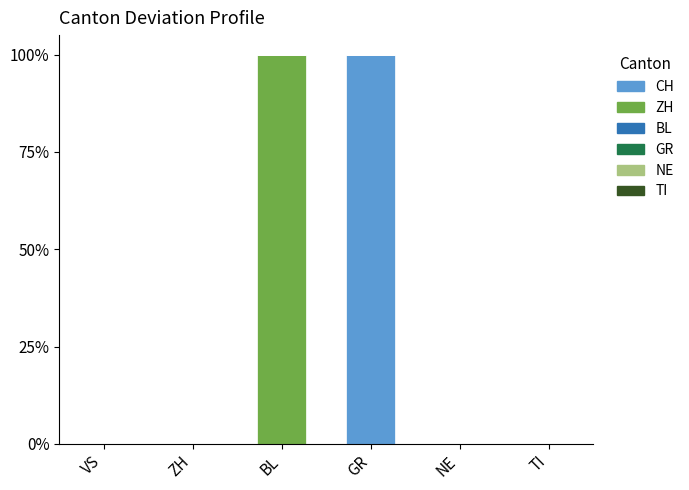

Rank the series at GR from highest to lowest value.

CH, ZH, BL, GR, NE, TI